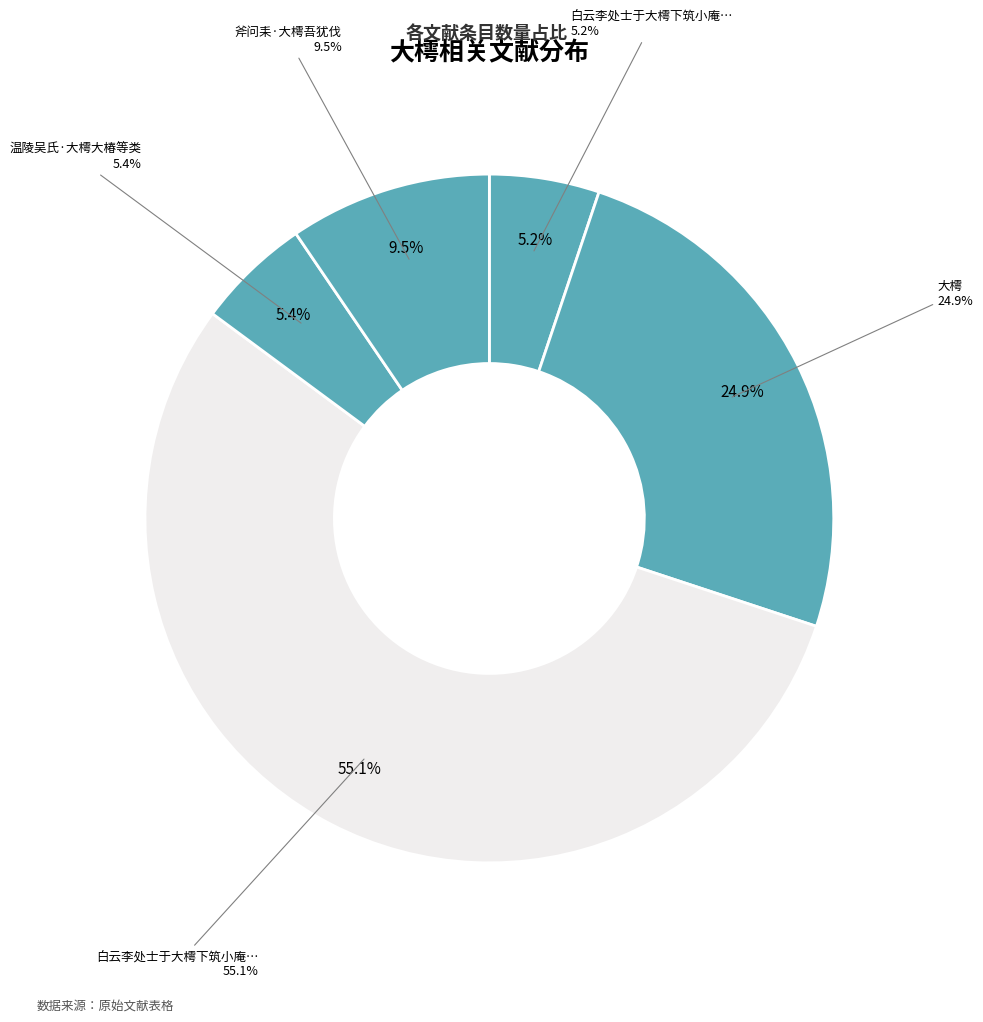

Rank the categories by value from highest to lowest.

白云李处士于大樗下筑小庵用题王子由书斋韵赋之, 大樗, 斧问耒·大樗吾犹伐, 温陵吴氏·大樗大椿等类, 白云李处士于大樗下筑小庵用题王子由书斋韵